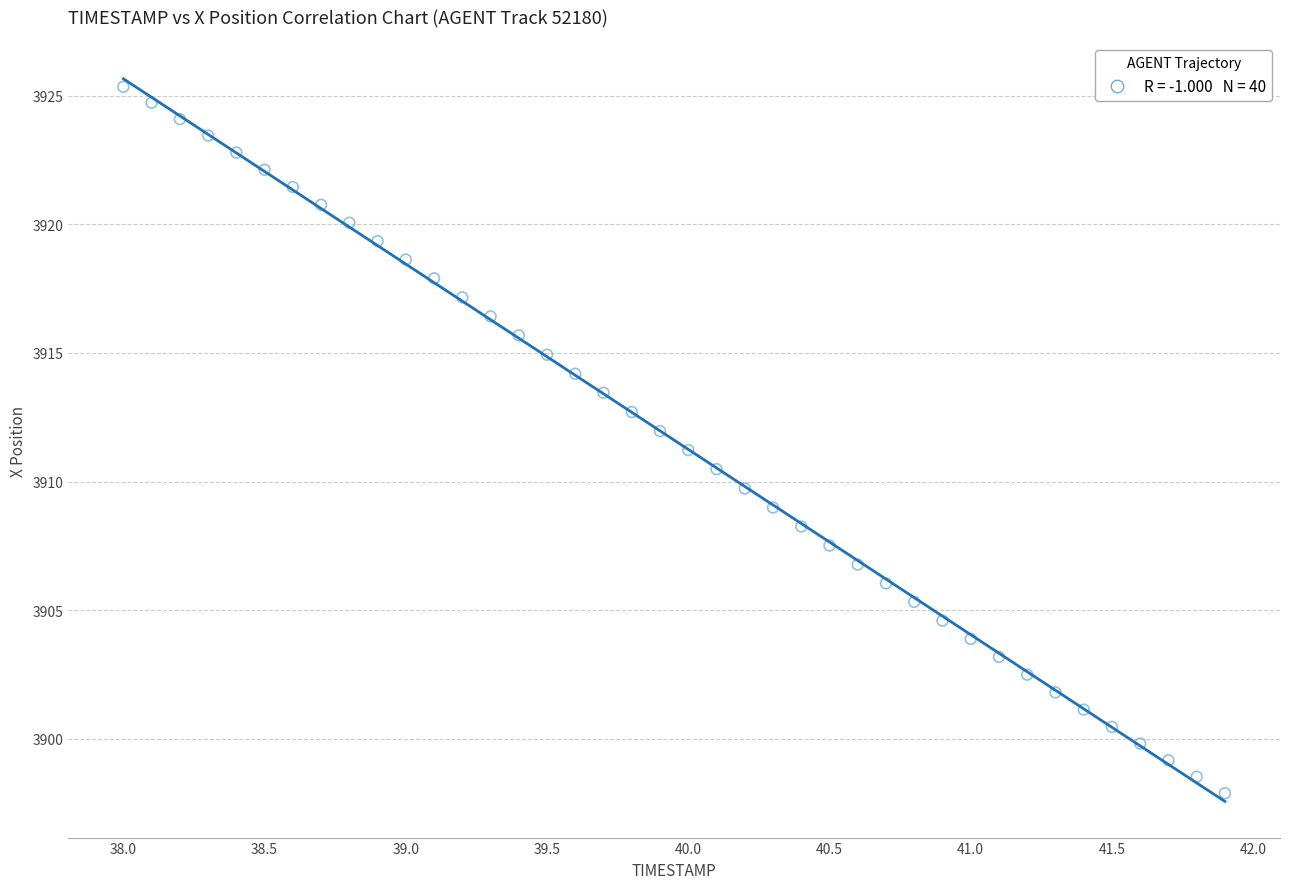

What is the range of X values (max minus min)?

3.9